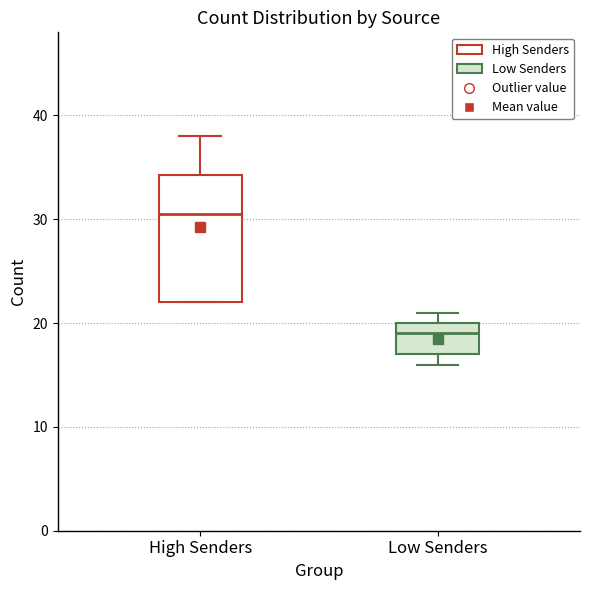

Where does the upper whisker of the box for High Senders end on the y-axis? The values are not printed on the chart, so give them approximately, as read against the axis.

38